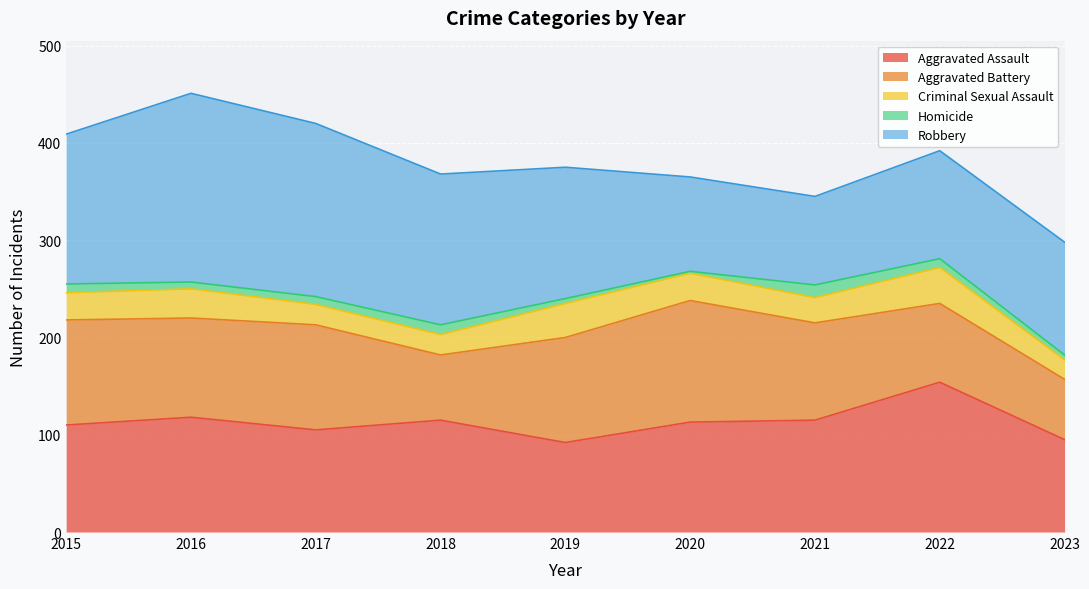

What is the difference between the second highest and minimum values in the Aggravated Battery series?

46